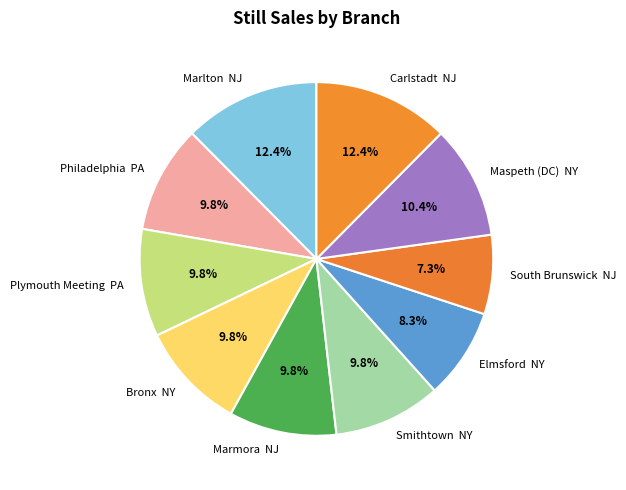

What percentage is NOT represented by Carlstadt NJ?

87.6%